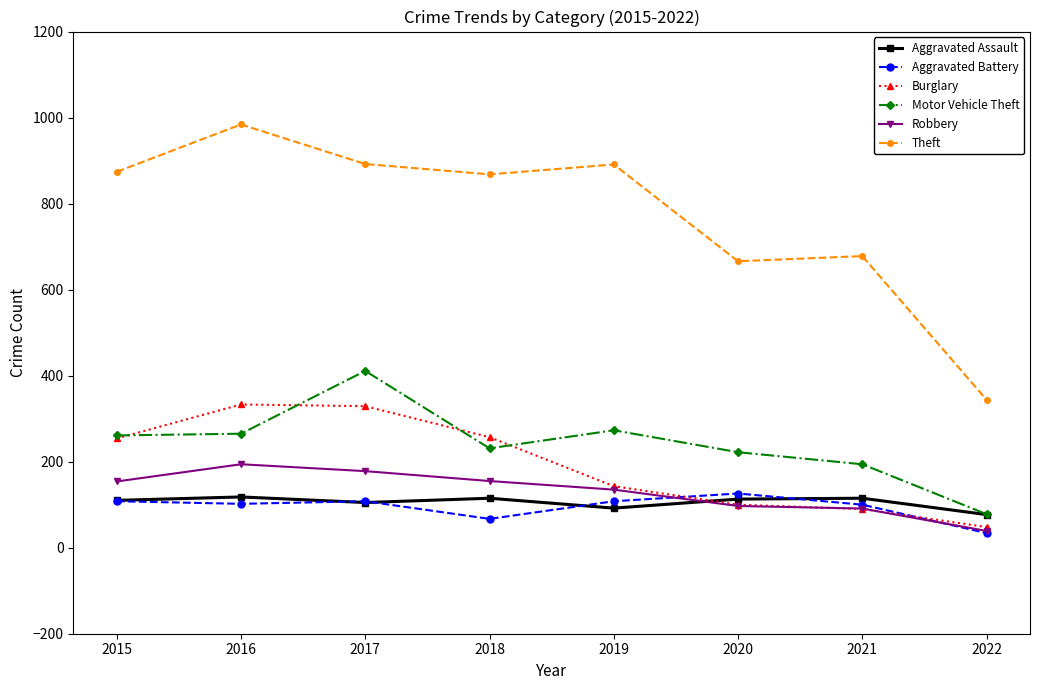

What is the smallest value displayed?

34